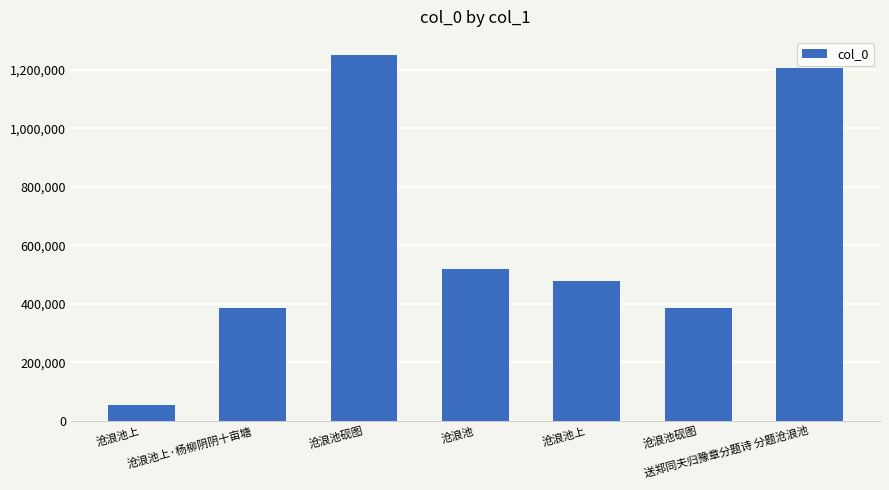

Reading left to right, list all the values displayed in this chart.

沧浪池上=54193	沧浪池上·杨柳阴阴十亩塘=385170	沧浪池砚图=1250851	沧浪池=520666	沧浪池上=477921	沧浪池砚图=386980	送郑同夫归豫章分题诗 分题沧浪池=1207557